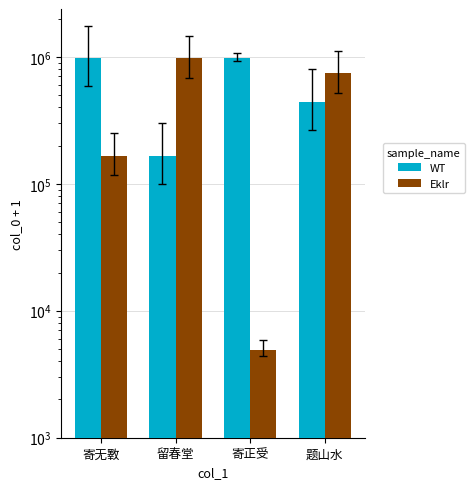

The value of WT at 寄无斁 is 1759840.3. True or false?

False